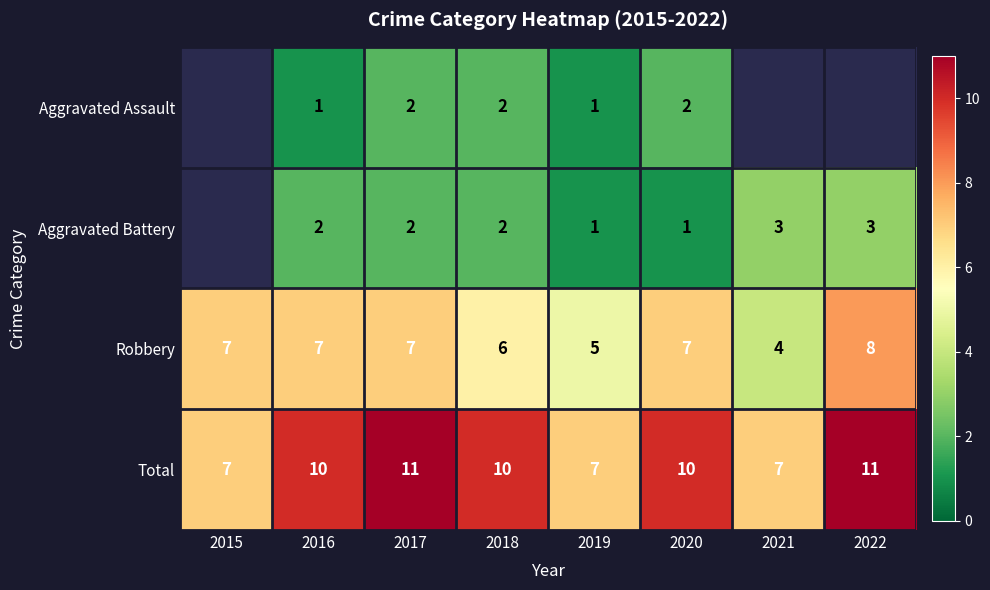

Rank the series at 2016 from highest to lowest value.

Total, Robbery, Aggravated Battery, Aggravated Assault